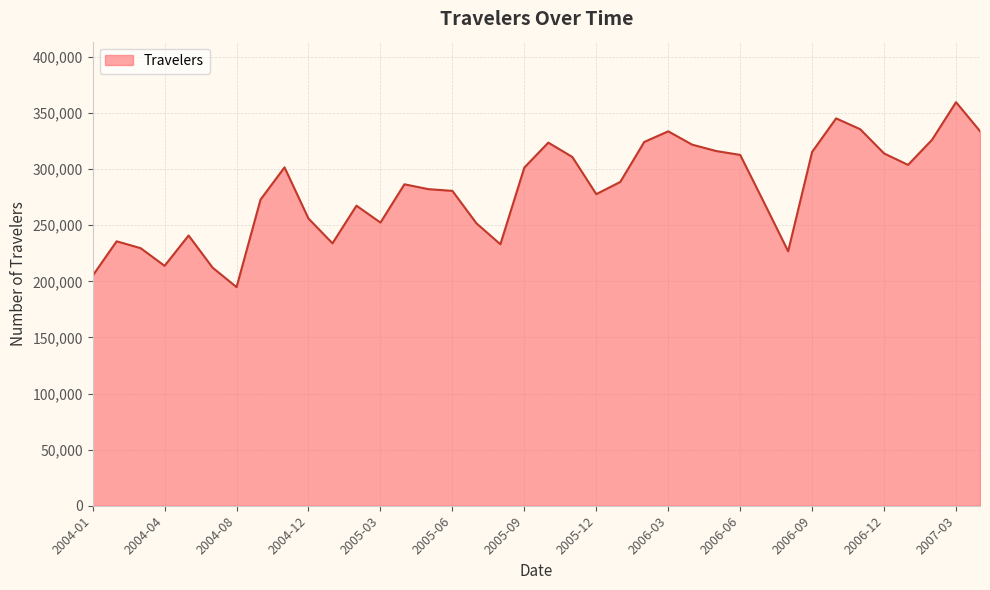

Does the chart display data point markers on the line(s)?

No